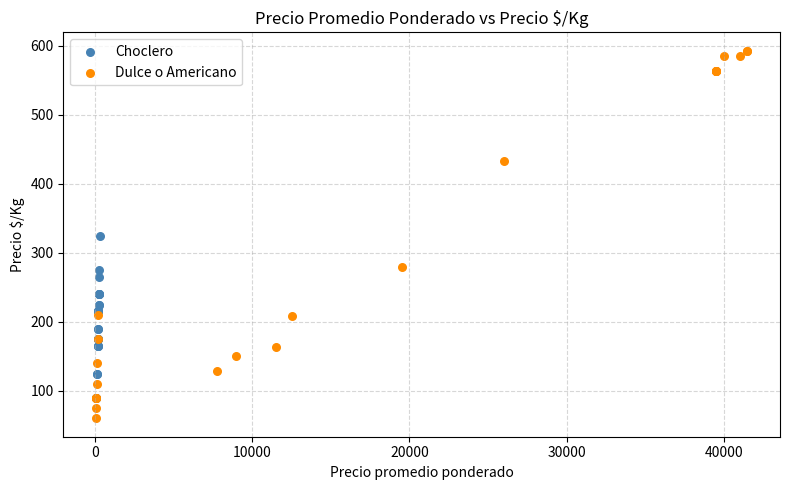

What are all the series names shown in the legend?

Choclero, Dulce o Americano